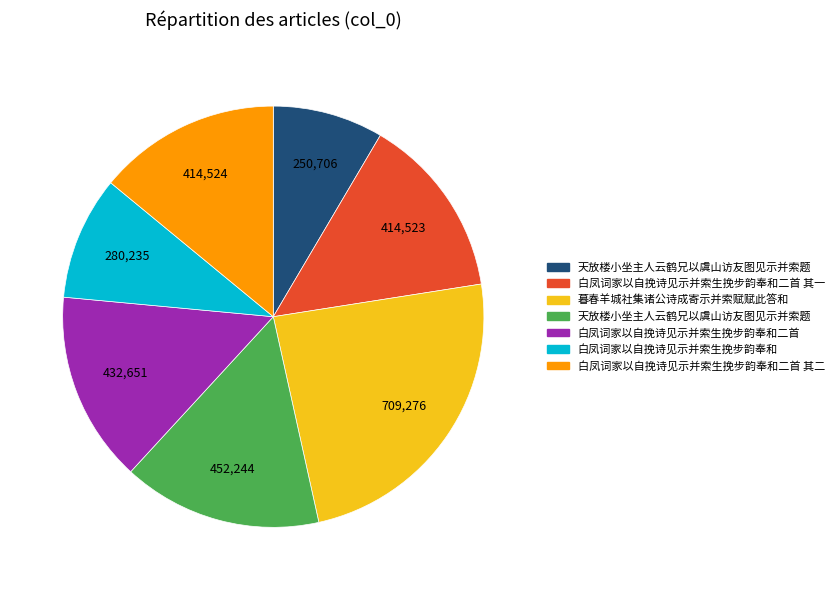

Is there a majority slice in this chart?

No